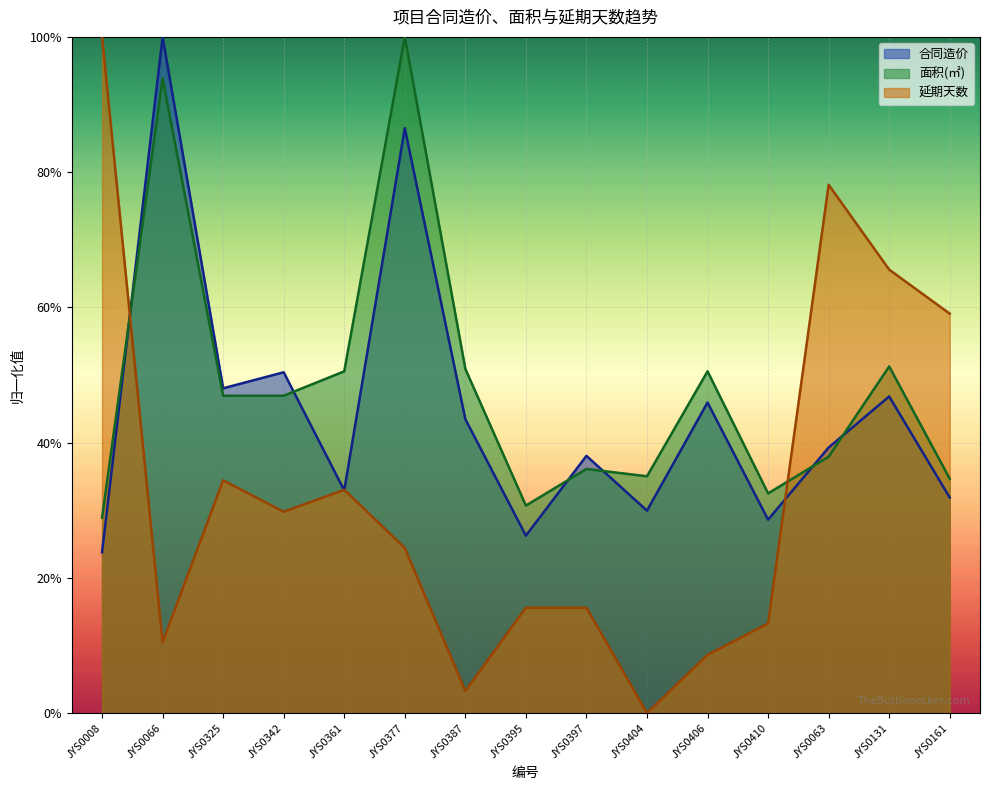

Reading right to left, extract all data points from this chart.

合同造价: 0.3	0.5	0.4	0.3	0.5	0.3	0.4	0.3	0.4	0.9	0.3	0.5	0.5	1.0	0.2
面积: 0.3	0.5	0.4	0.3	0.5	0.4	0.4	0.3	0.5	1.0	0.5	0.5	0.5	0.9	0.3
延期天数: 0.6	0.7	0.8	0.1	0.1	0.0	0.2	0.2	0.0	0.2	0.3	0.3	0.3	0.1	1.0